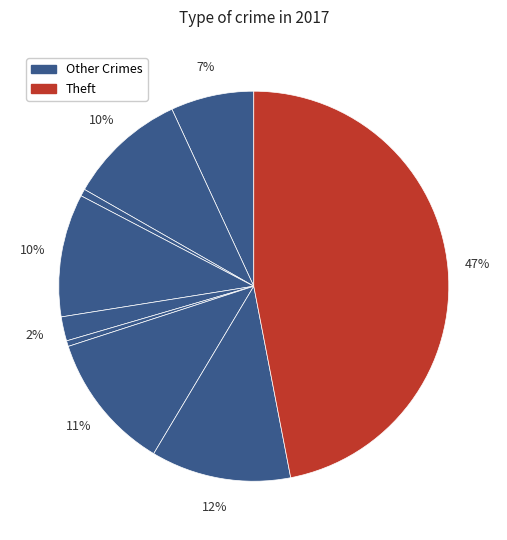

Count the number of slices in the pie.

9